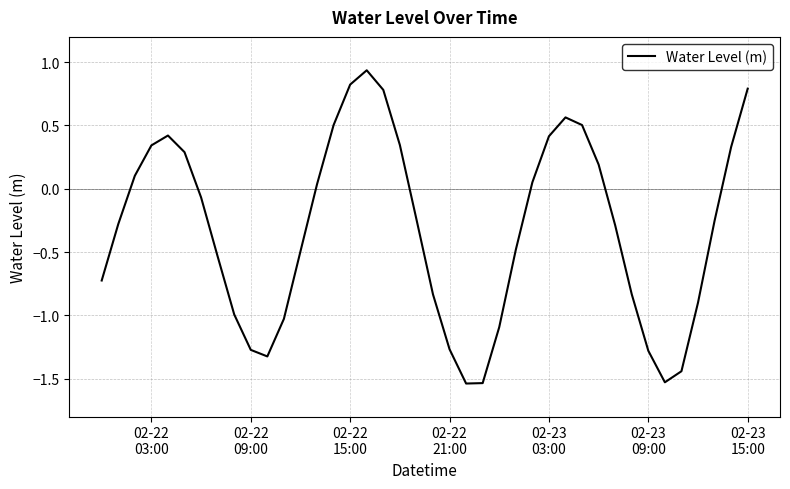

Count the number of categories in the chart.

40